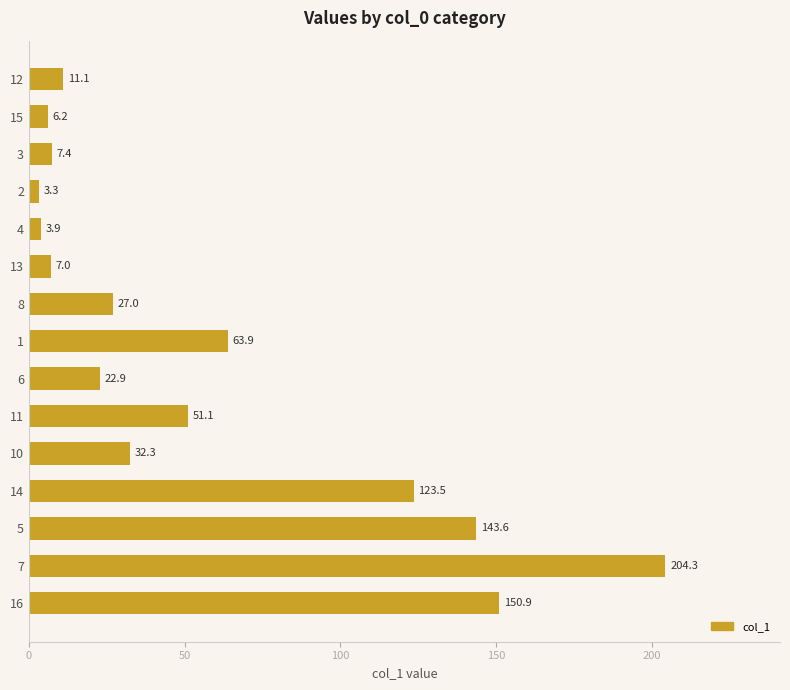

Reading top to bottom, transcribe all the data shown in this chart.

12=11.1	15=6.2	3=7.4	2=3.3	4=3.9	13=7.0	8=27.0	1=63.9	6=22.9	11=51.1	10=32.3	14=123.5	5=143.6	7=204.3	16=150.9